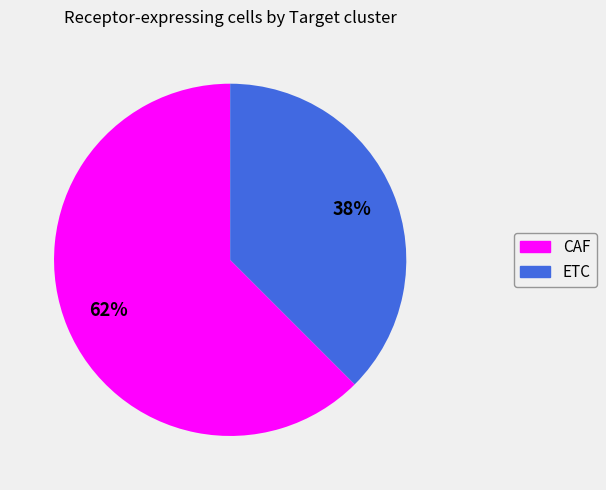

What is the smallest slice in the pie chart?

ETC